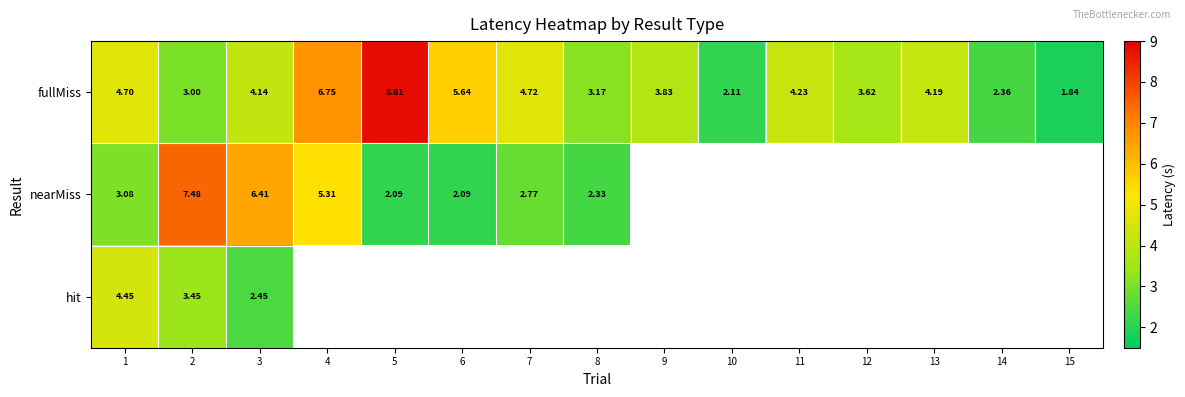

Read the fullMiss value at 1.

4.7